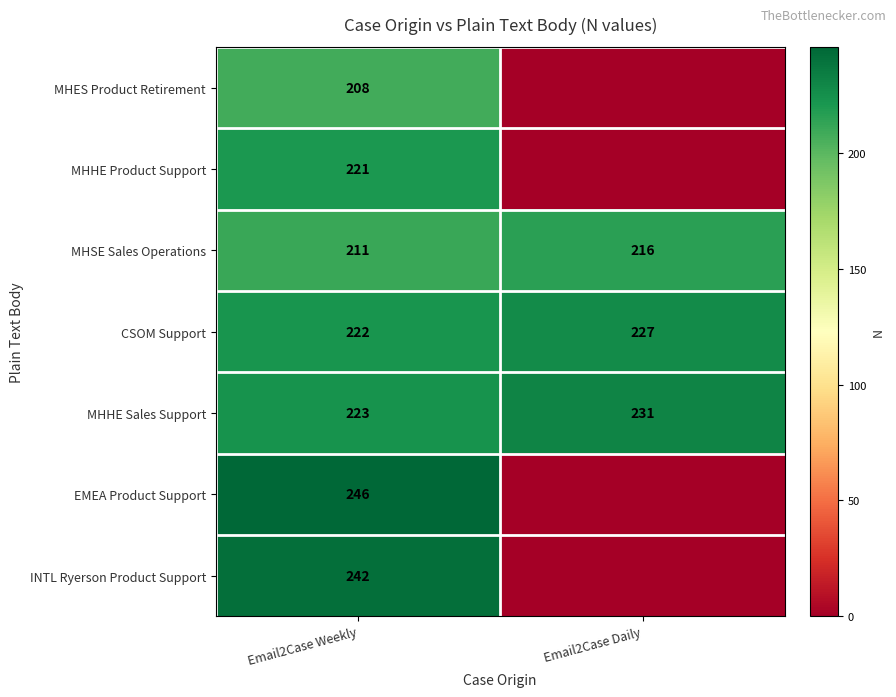

At which label is CSOM Support closest to 224?

Email2Case Weekly